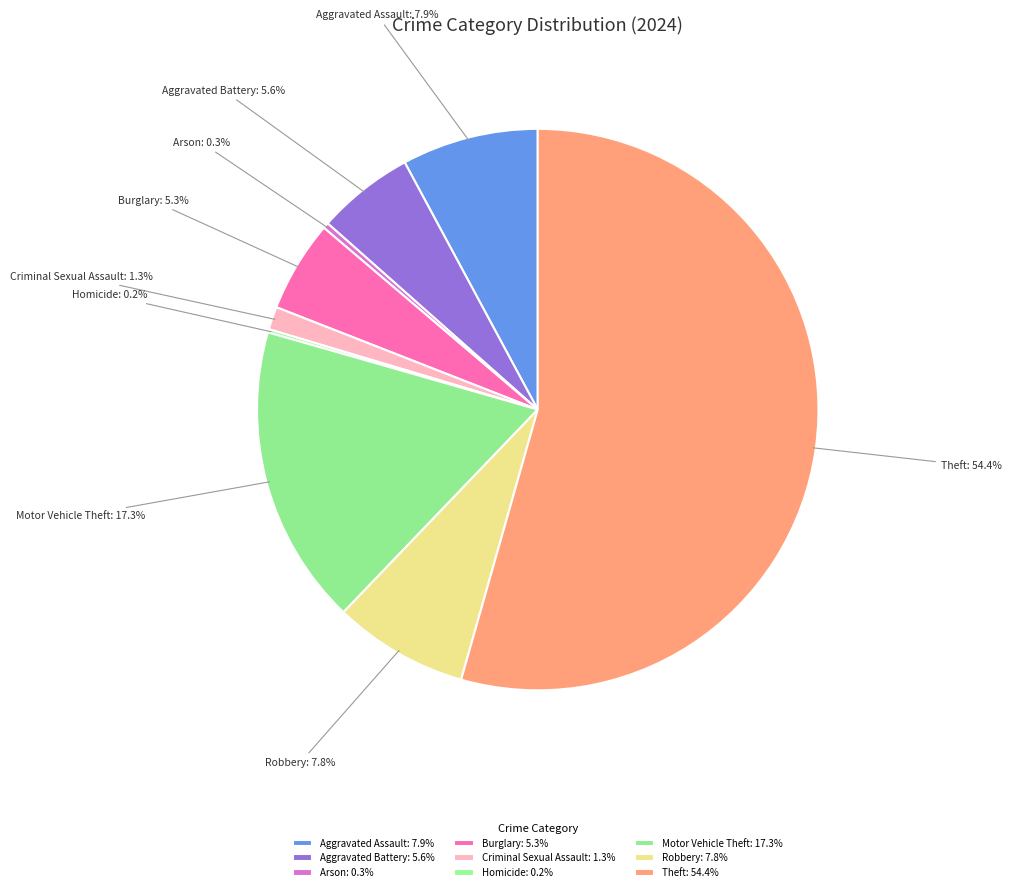

What is the majority slice?

Theft